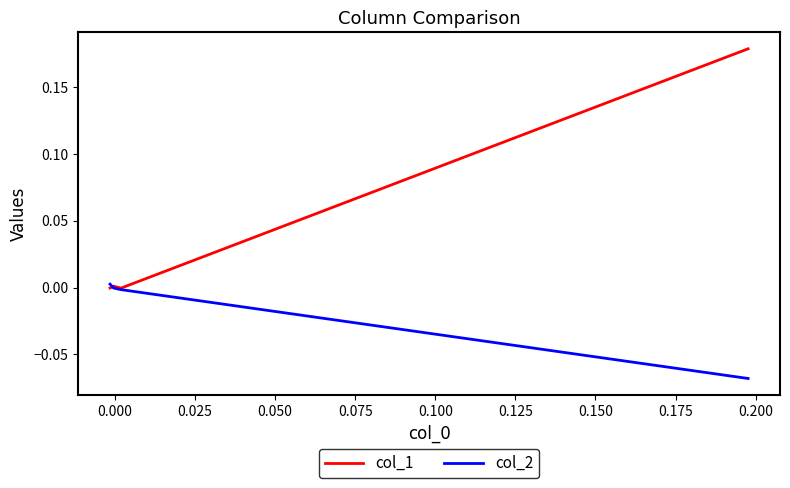

True or false: col_1 and col_2 intersect in this chart.

True